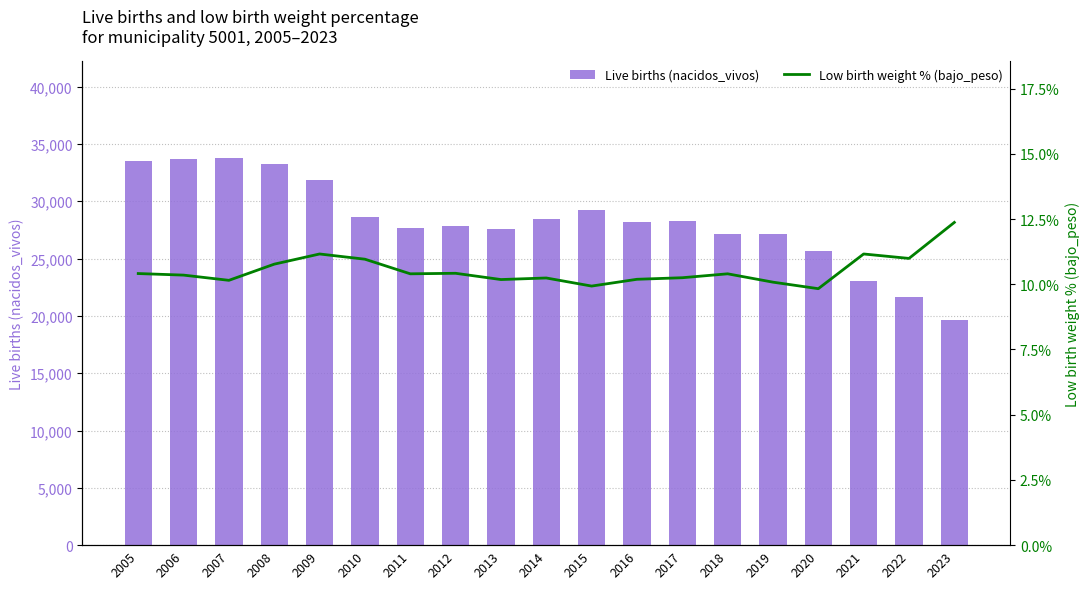

Rank the series by their maximum value, from lowest to highest.

Low birth weight % (bajo_peso), Live births (nacidos_vivos)